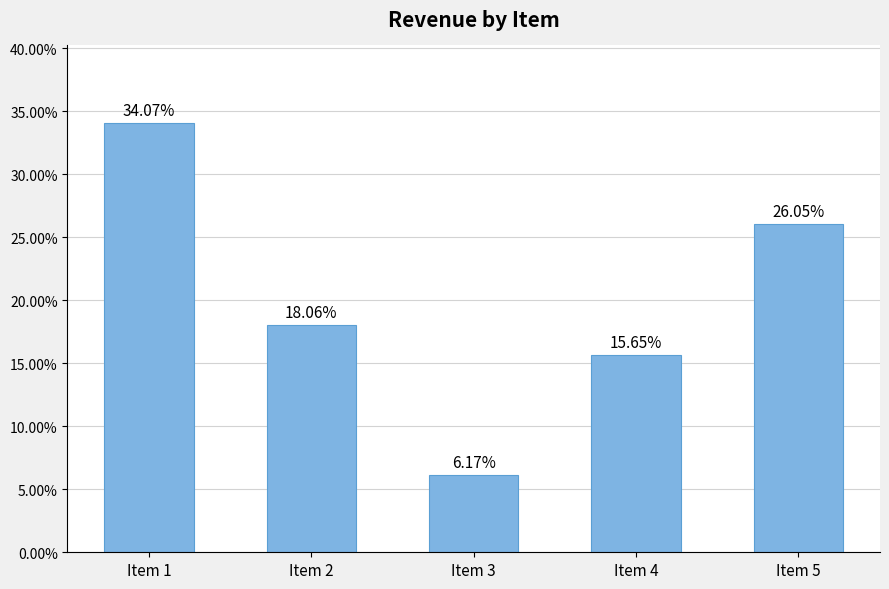

Rank the categories by value from lowest to highest.

Item 3, Item 4, Item 2, Item 5, Item 1